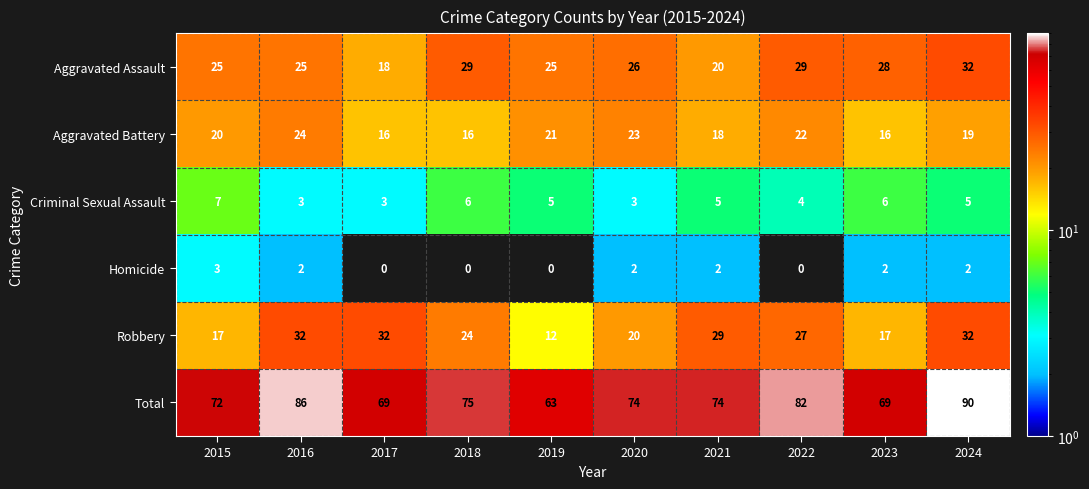

True or false: Aggravated Assault has a value of 32 at 2024.

True